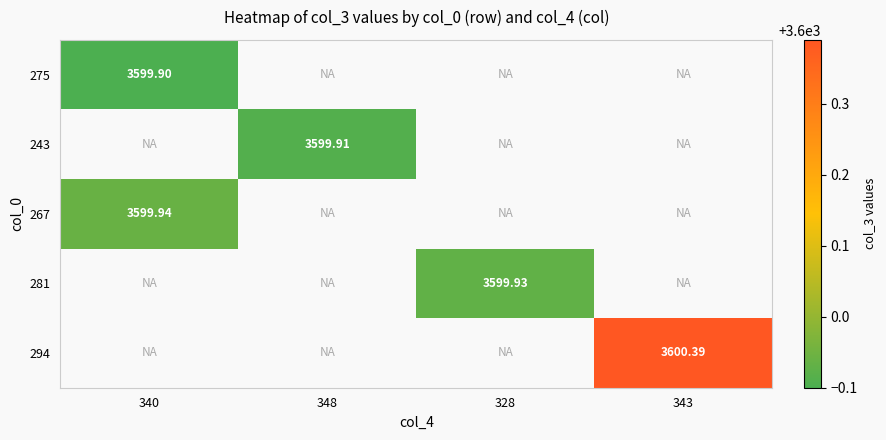

What is the minimum value shown in the chart?

3599.9